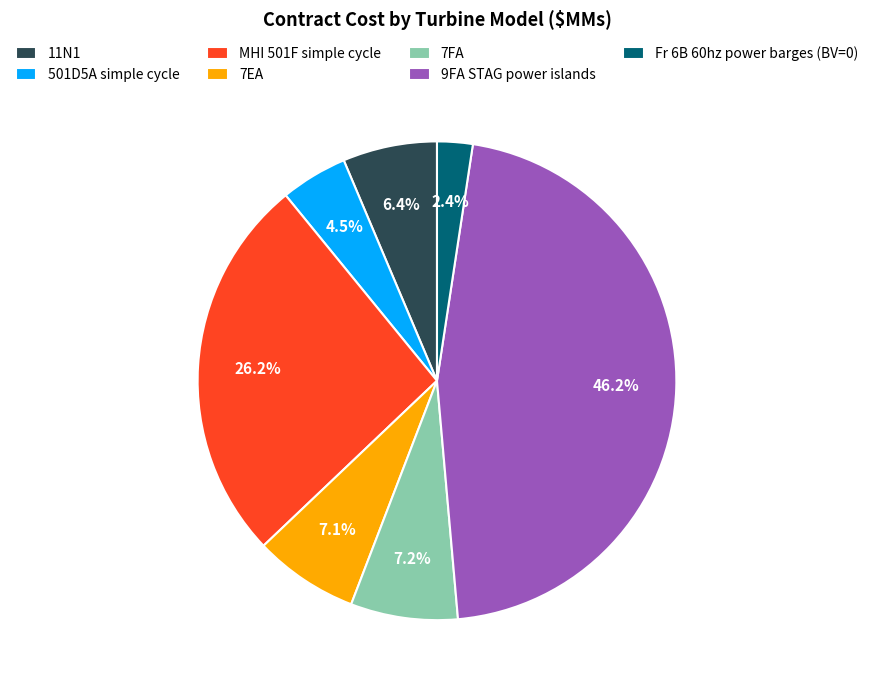

To the nearest percent, what is the difference between the largest and smallest slice percentages?

44%